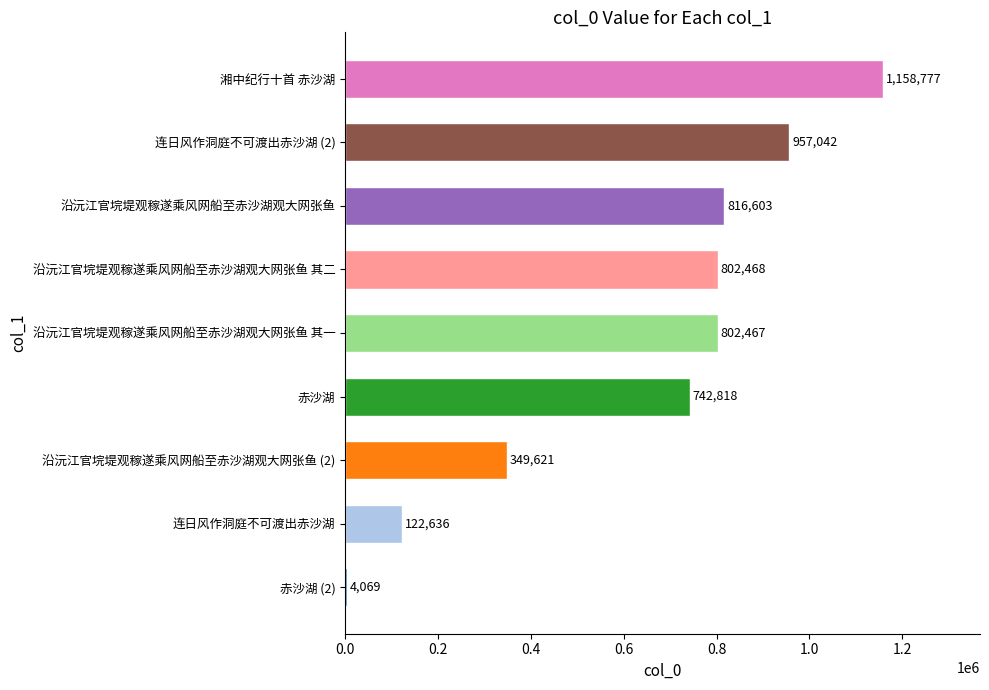

At which category does the chart reach its peak across all series?

湘中纪行十首 赤沙湖